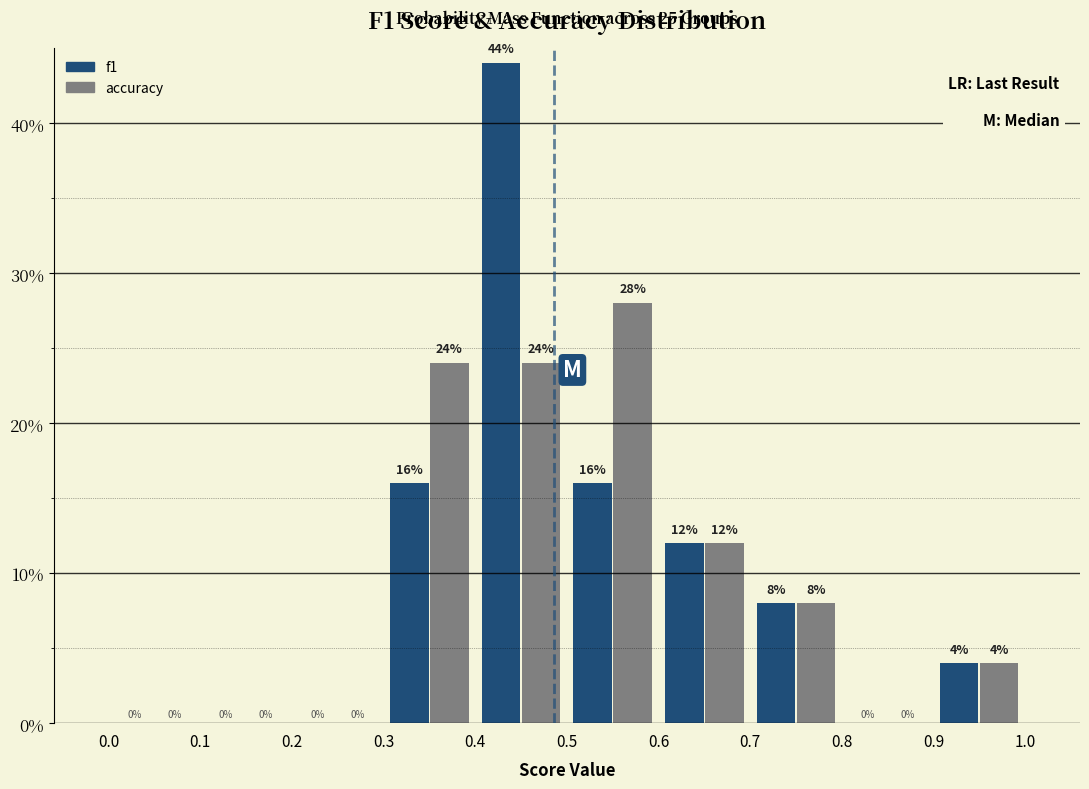

Reading left to right, transcribe this chart: for each range on the x-axis, give the height of each series' bar.

0.0 to 0.1: f1=0	accuracy=0
0.1 to 0.2: f1=0	accuracy=0
0.2 to 0.3: f1=0	accuracy=0
0.3 to 0.4: f1=16	accuracy=24
0.4 to 0.5: f1=44	accuracy=24
0.5 to 0.6: f1=16	accuracy=28
0.6 to 0.7: f1=12	accuracy=12
0.7 to 0.8: f1=8	accuracy=8
0.8 to 0.9: f1=0	accuracy=0
0.9 to 1.0: f1=4	accuracy=4